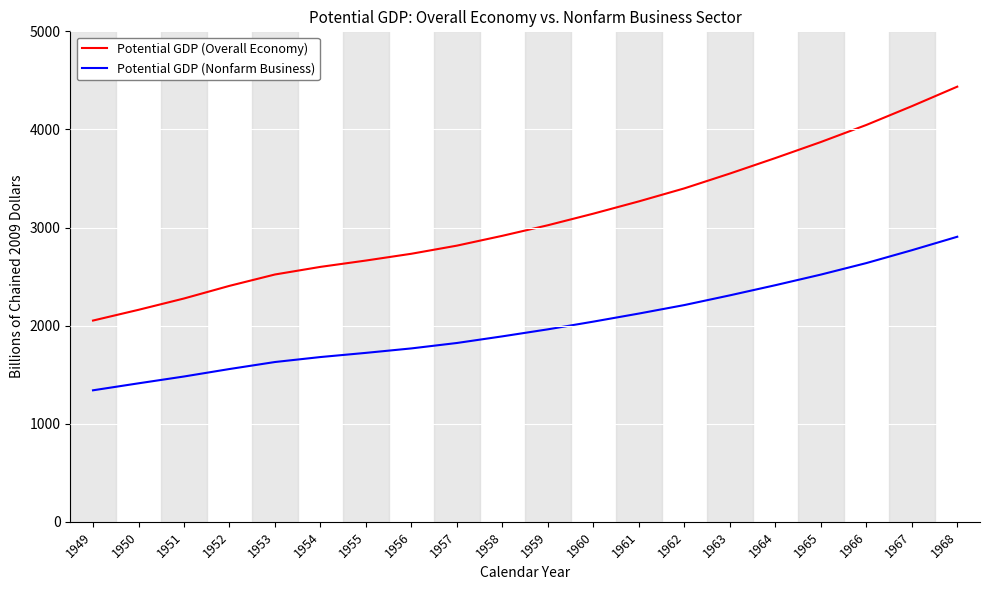

Which label corresponds to the largest value in the chart?

1968